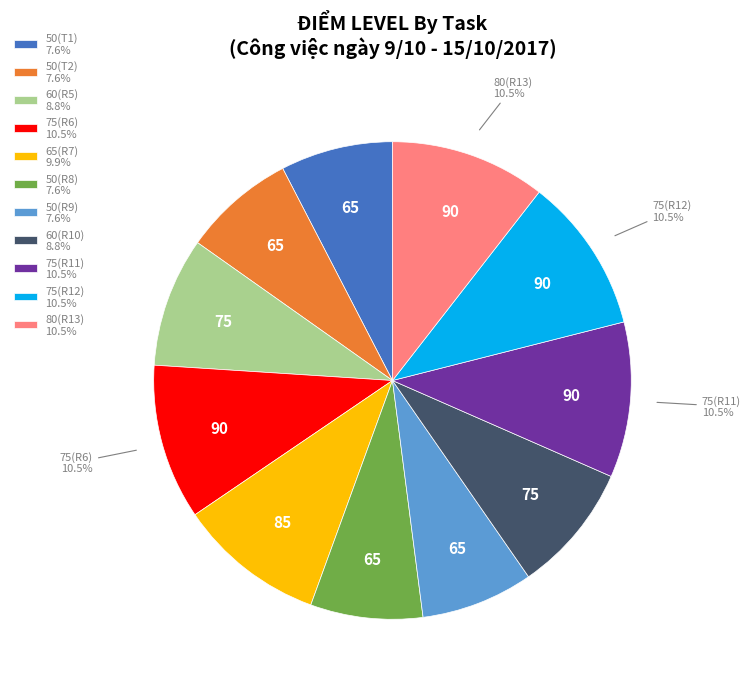

To the nearest percent, what is the average slice percentage?

9%